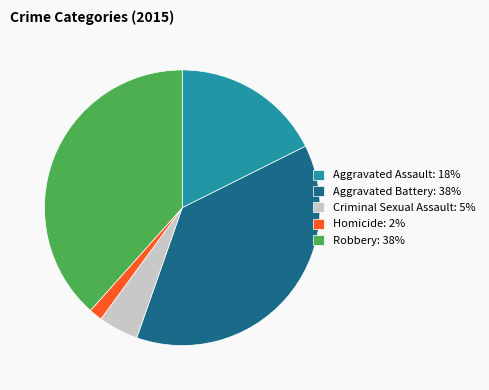

Is there a majority slice in this chart?

No